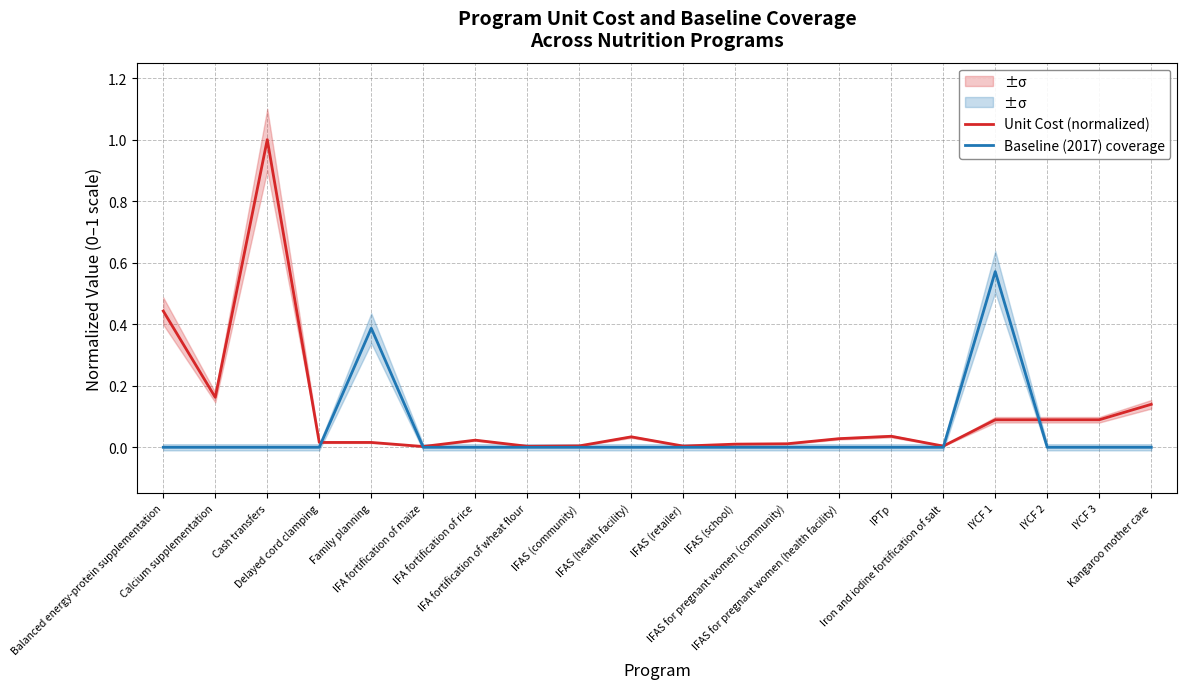

Rank the series at IFAS (health facility) from highest to lowest value.

Unit Cost (normalized), Baseline (2017) coverage